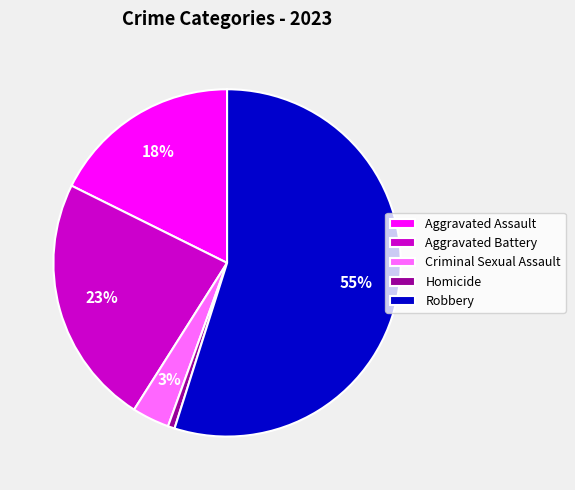

Which slice is the largest?

Robbery